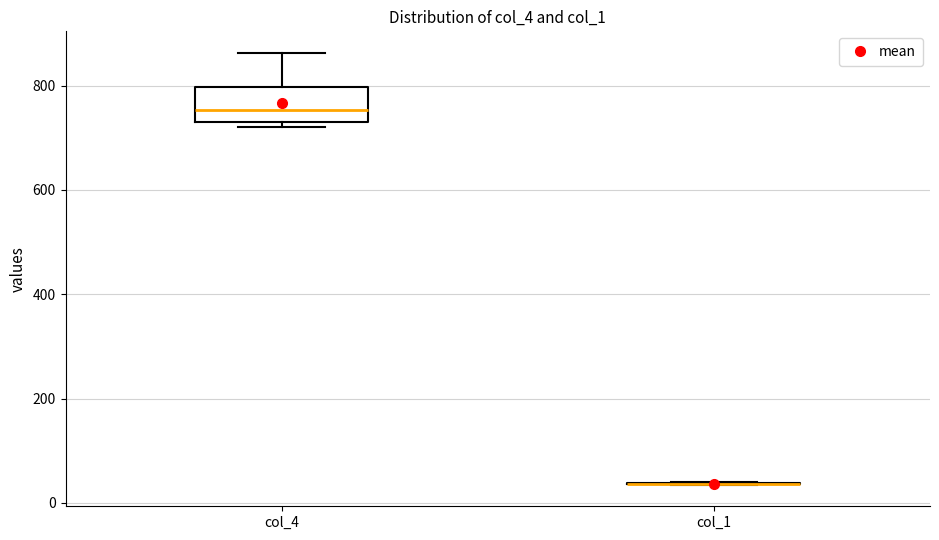

Where does the median line of the box for col_4 sit on the y-axis? The values are not printed on the chart, so give them approximately, as read against the axis.

760